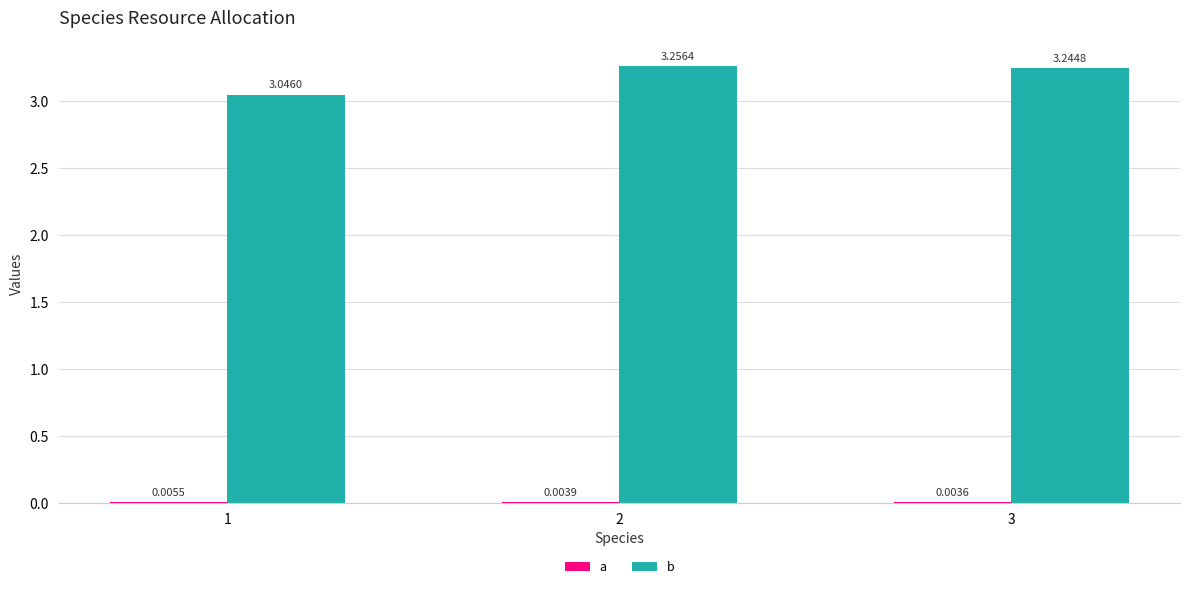

Is the value of a at 2 greater than the value of b at 3?

No